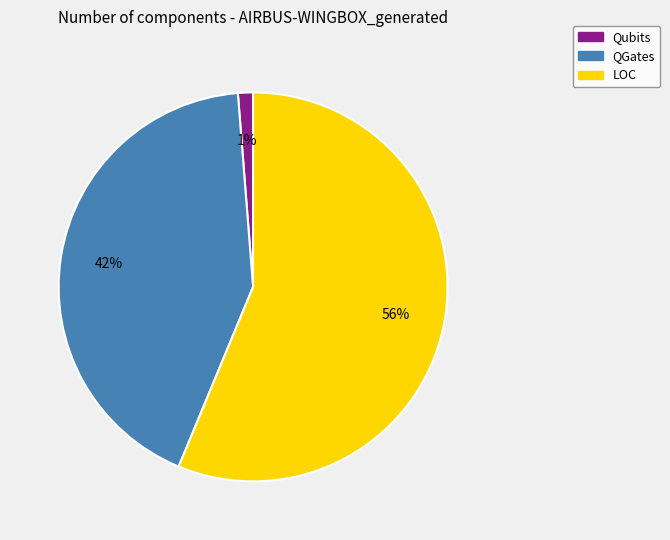

To the nearest percent, what is the average slice percentage?

33%